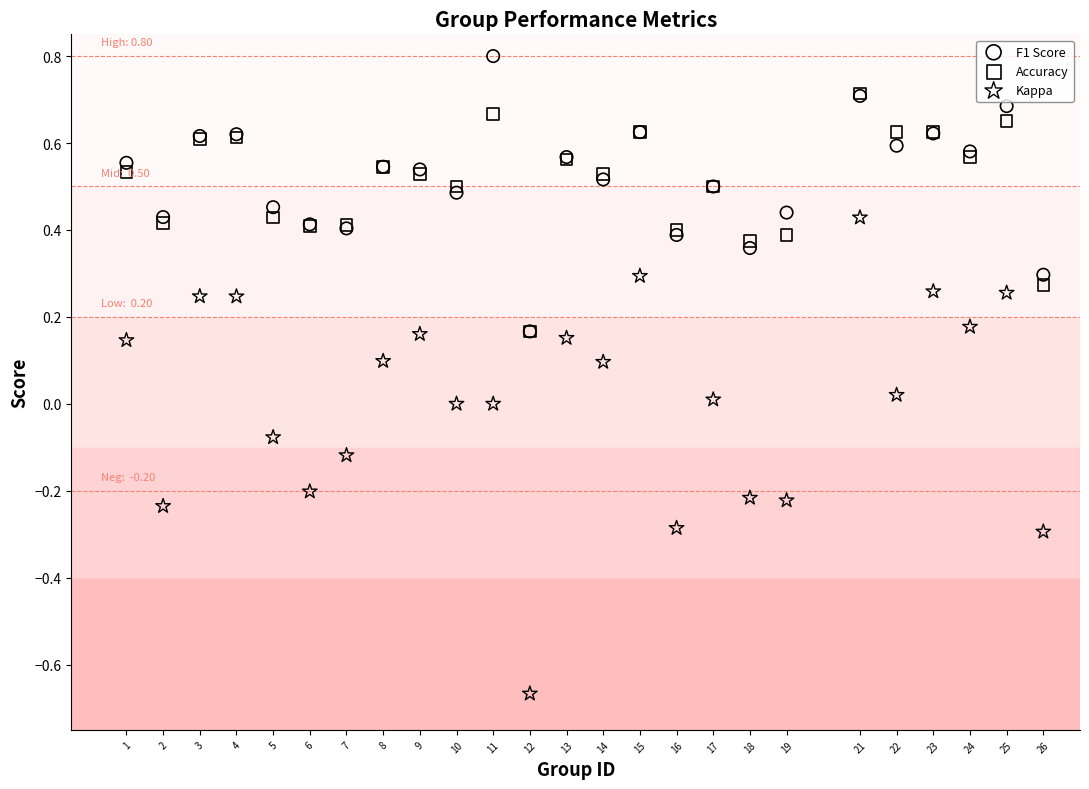

Which series reaches the minimum Y coordinate?

Kappa